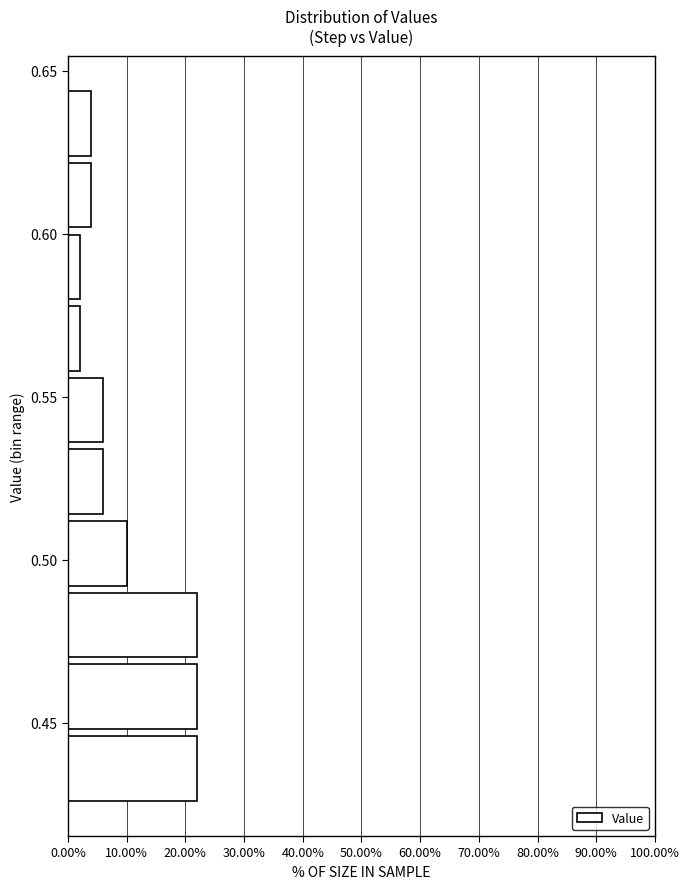

How long is the bar that spans 0.515 to 0.535 on the y-axis? Neither the bar edges nor the lengths are printed on the chart, so give them approximately, as read against the axes.

6